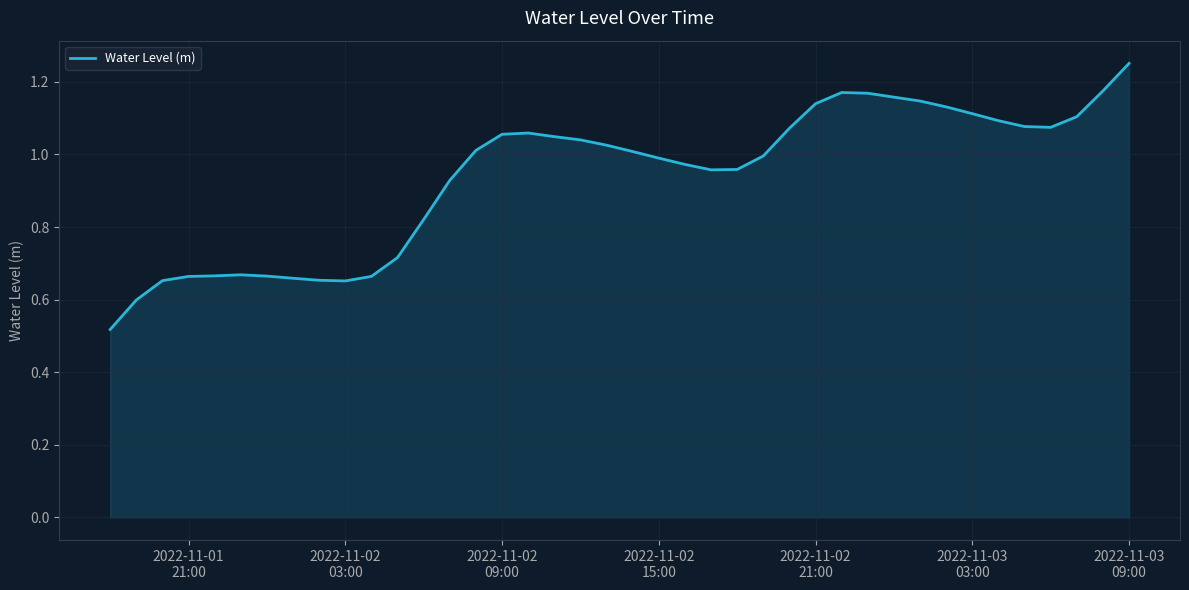

How many interior local peaks (higher than both neighbors) does the data have?

3